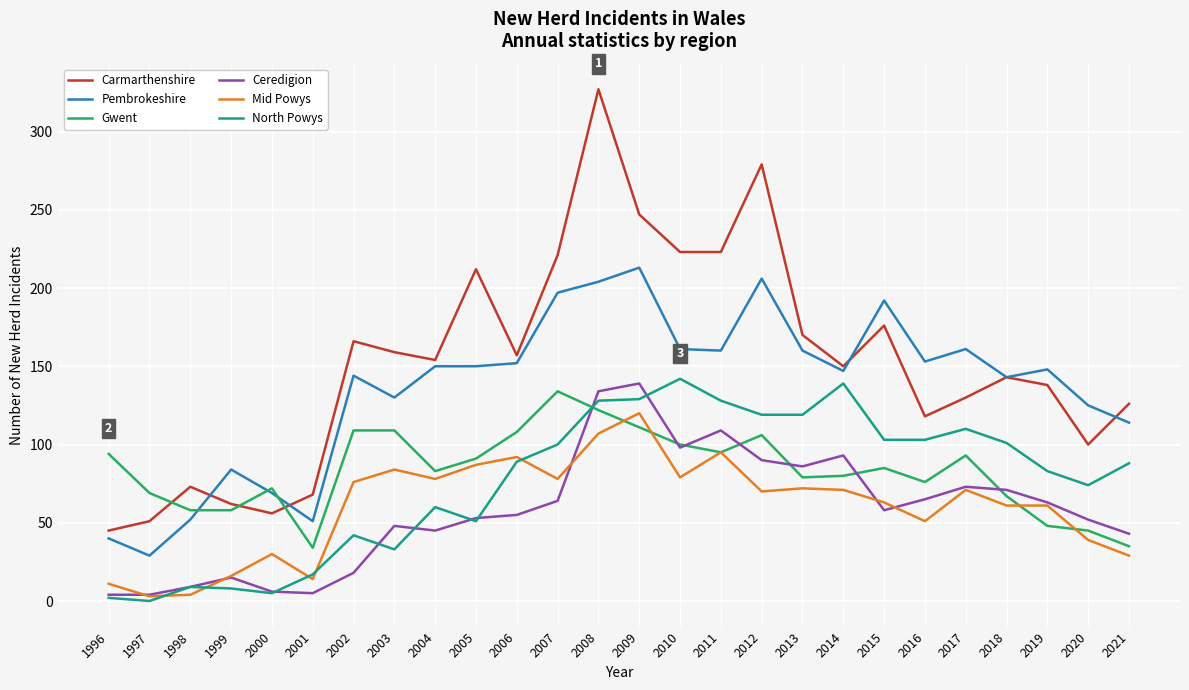

What are all the series names shown in the legend?

Carmarthenshire, Pembrokeshire, Gwent, Ceredigion, Mid Powys, North Powys